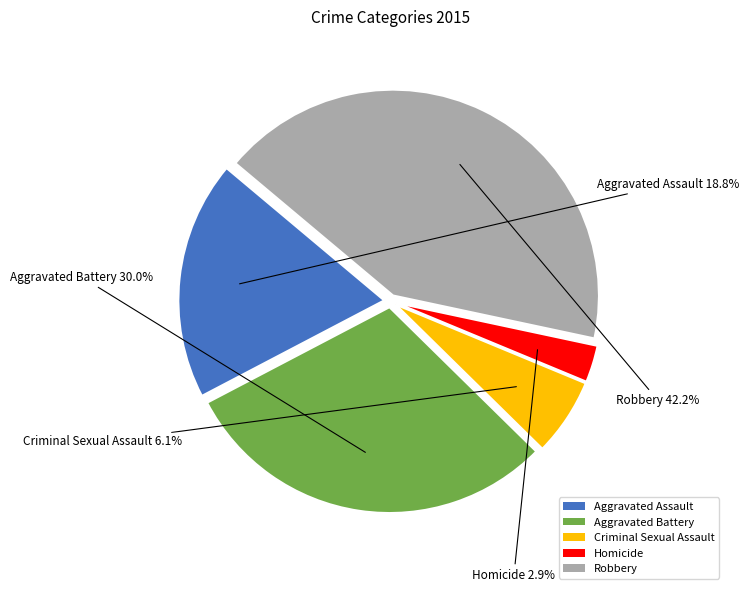

Is it true that Robbery is 42% of the pie?

True